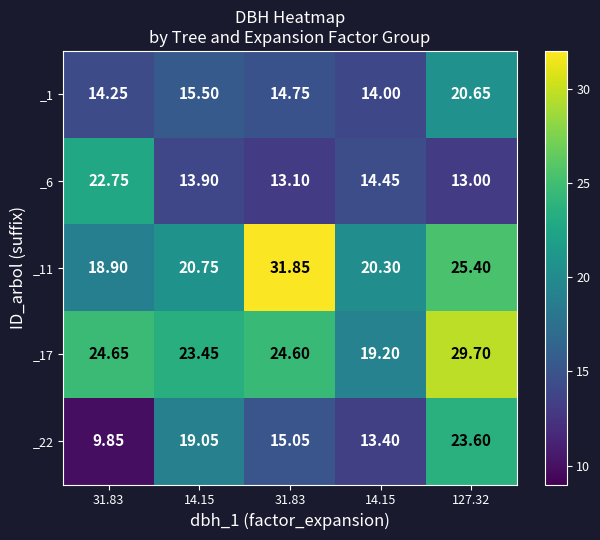

What is the maximum value shown in the chart?

31.9